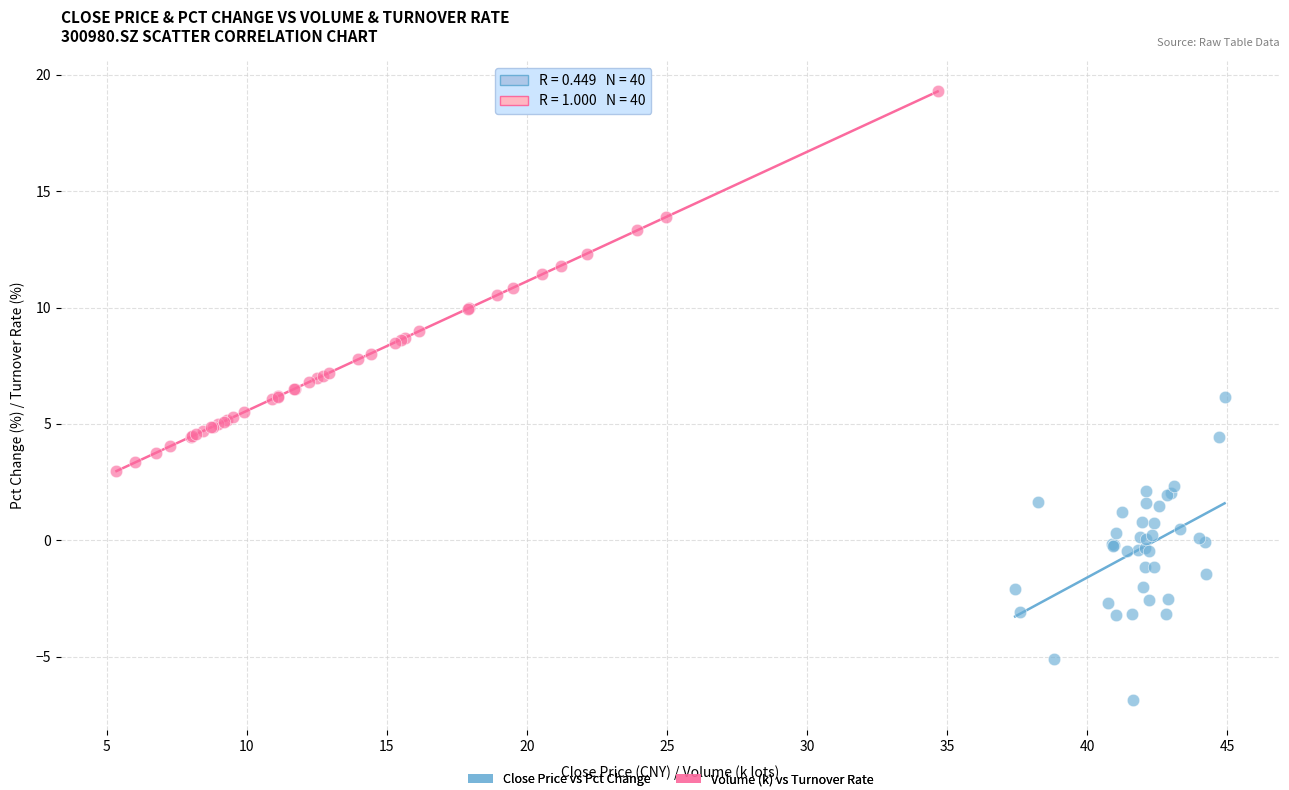

Which series contains the highest Y value?

Volume (k) vs Turnover Rate